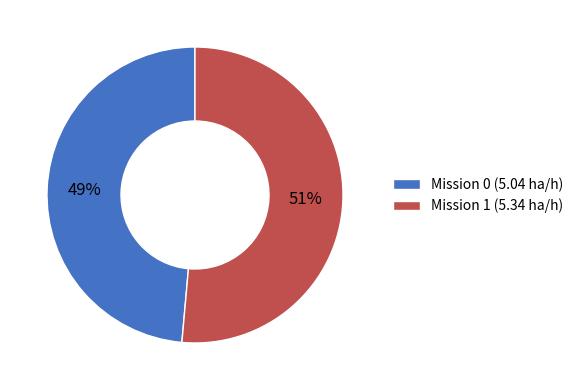

How many segments does this pie chart have?

2